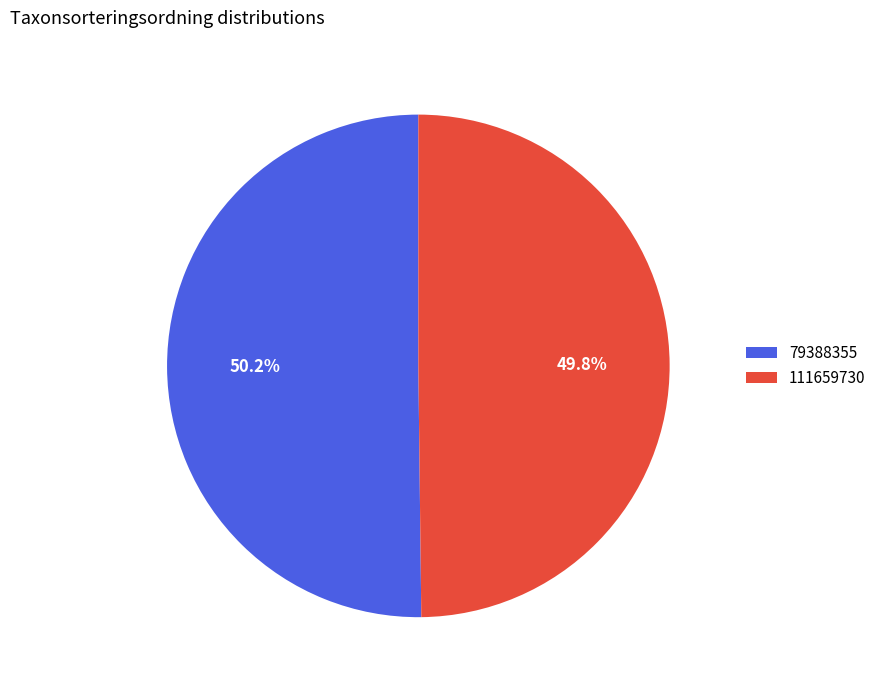

To the nearest percent, what is the combined percentage of 111659730 and 79388355?

100%